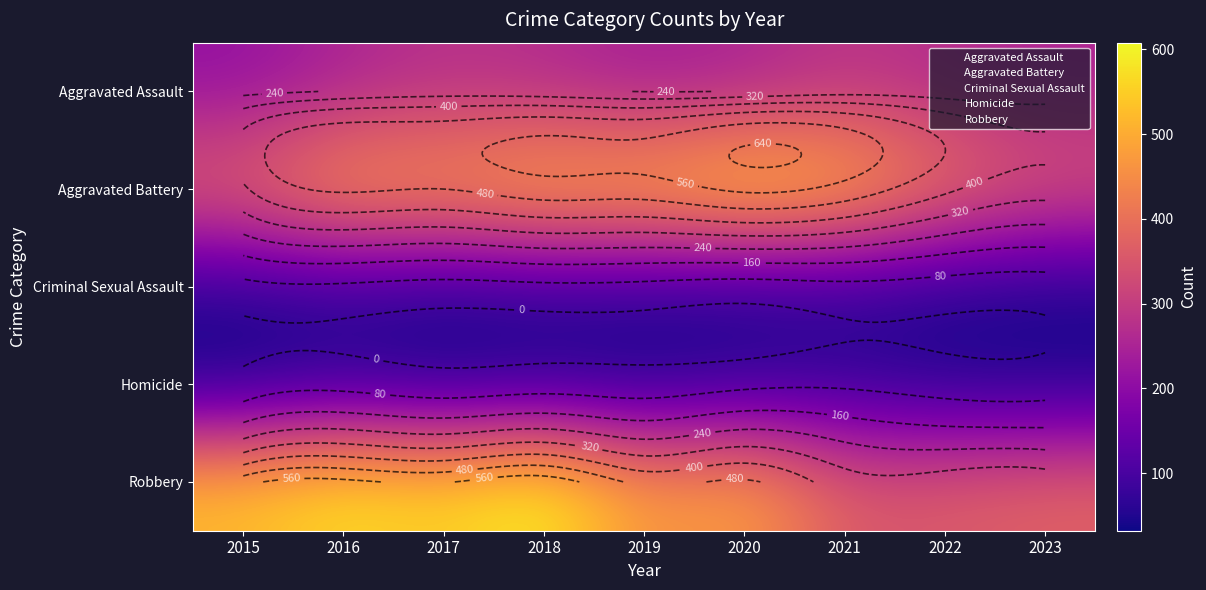

What is the difference between the Criminal Sexual Assault values at 2023 and 2022?

6